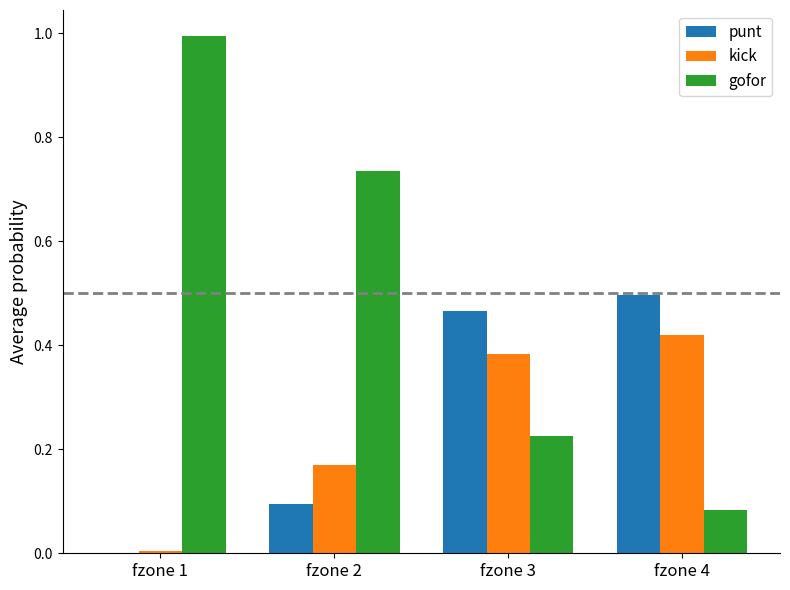

How many groups of bars are there?

4